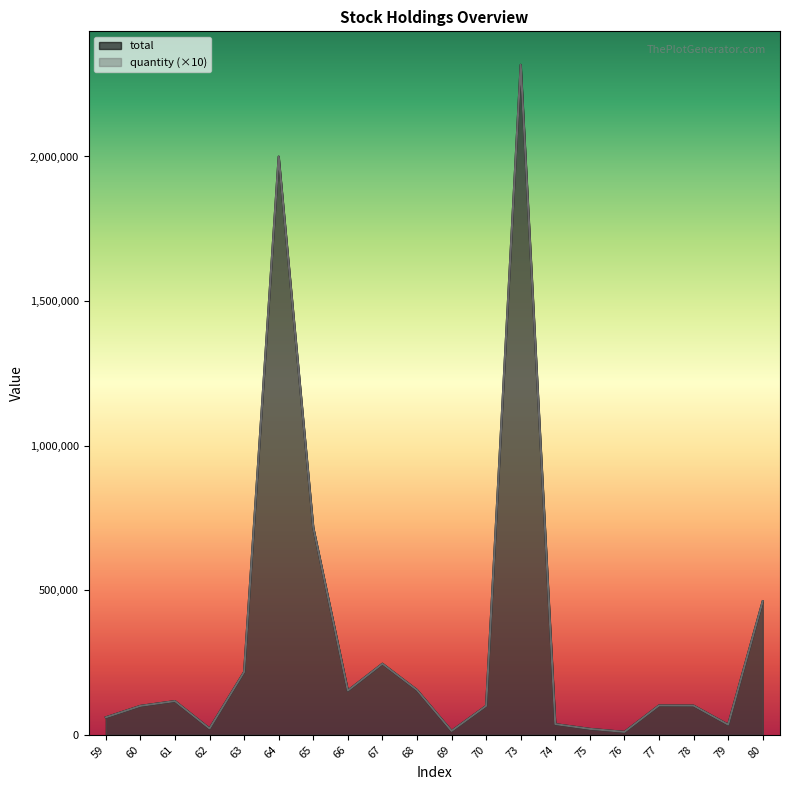

What is the value of the quantity point at the 18th from the left?

100940